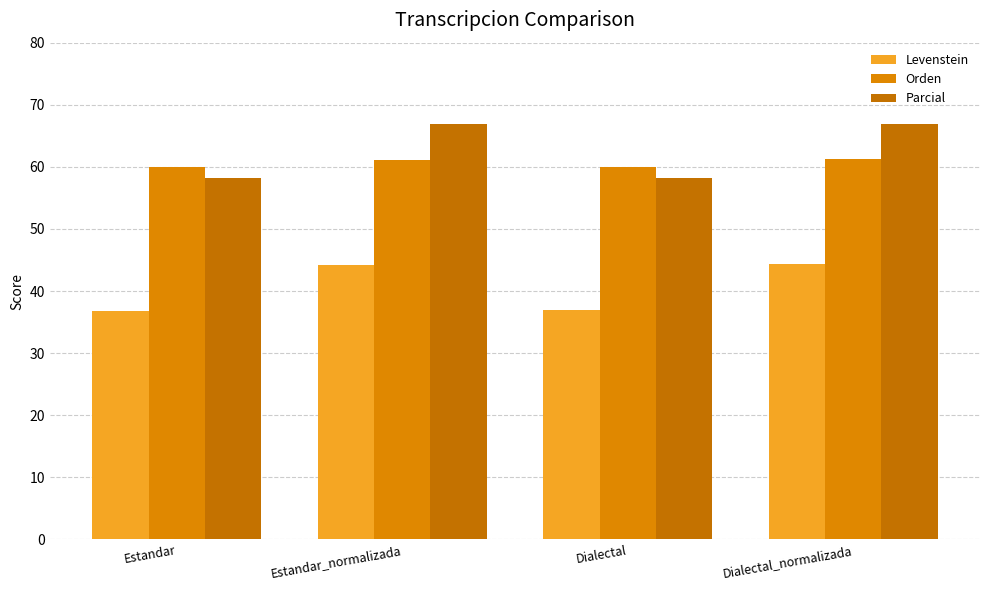

What is the label of the 1st bar from the right?

Dialectal_normalizada